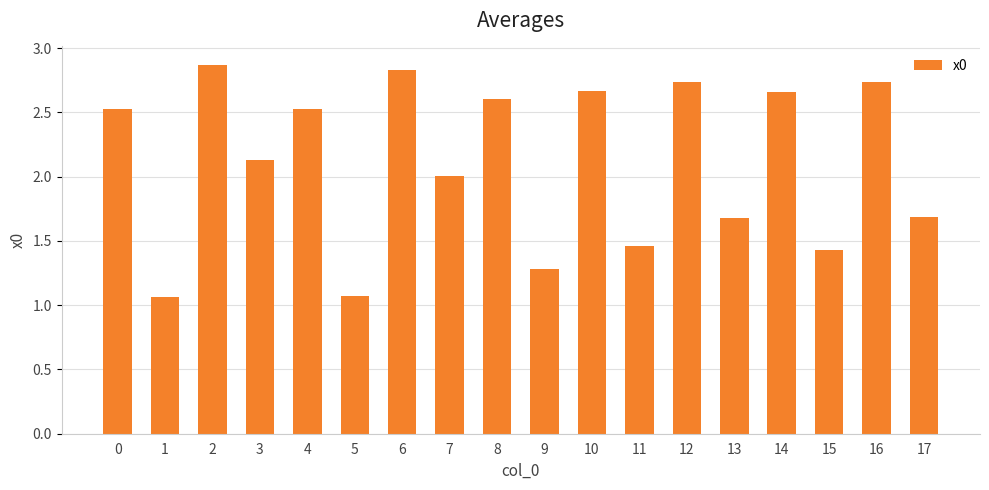

The value at 7 is 2.0. True or false?

True